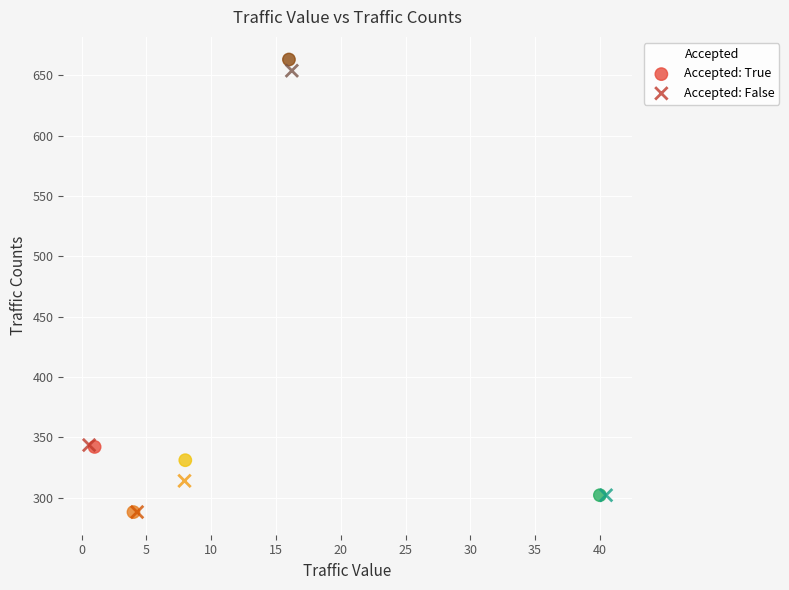

Which series has the widest spread of Y values?

Accepted: True